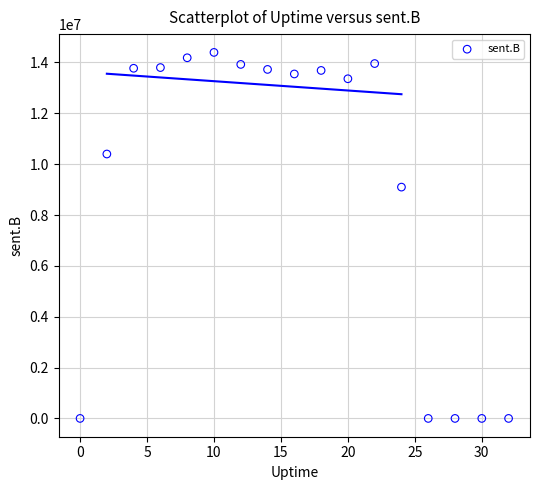

What Y value in the scatter plot is closest to 7198033?

9098259